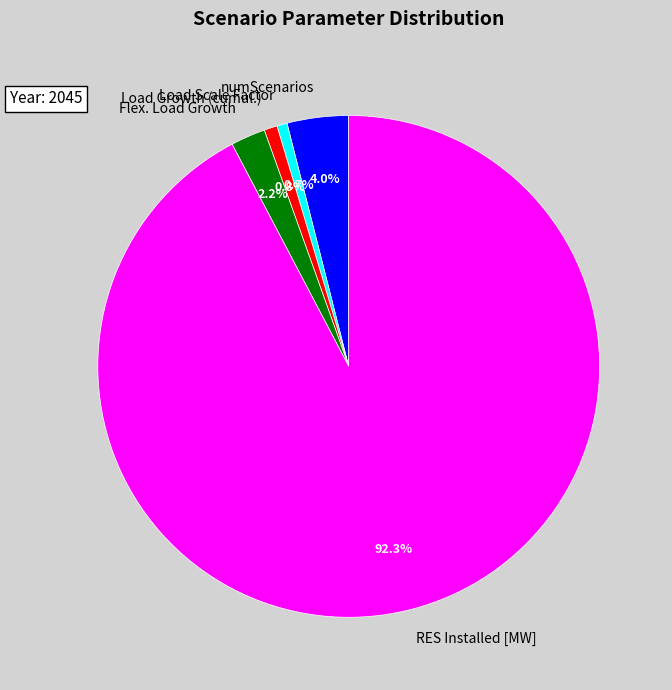

Is it true that numScenarios is 4% of the pie?

True